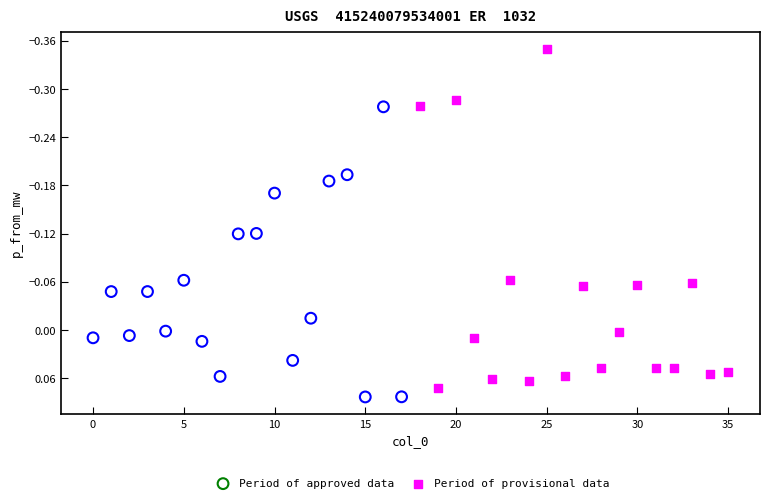

Which series contains the lowest Y value?

Period of provisional data